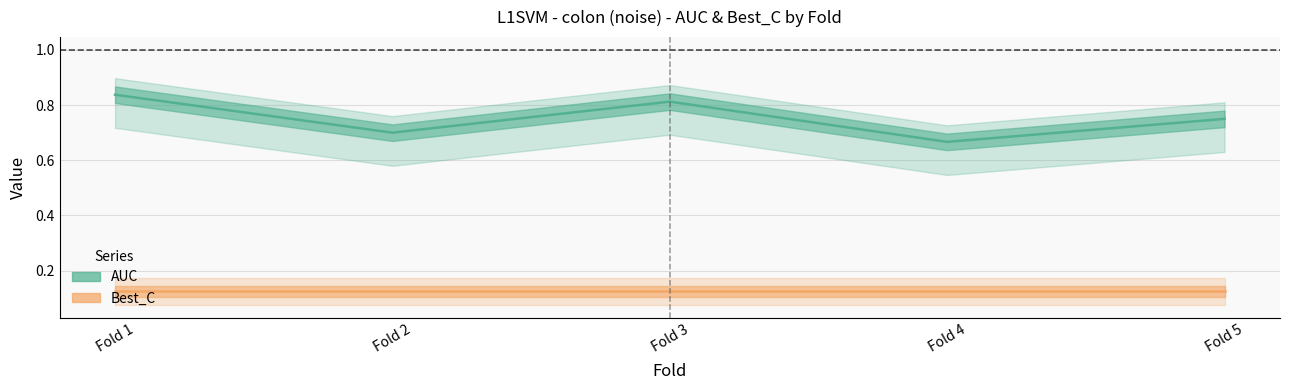

What is the value of the 1st point from the left?

0.8